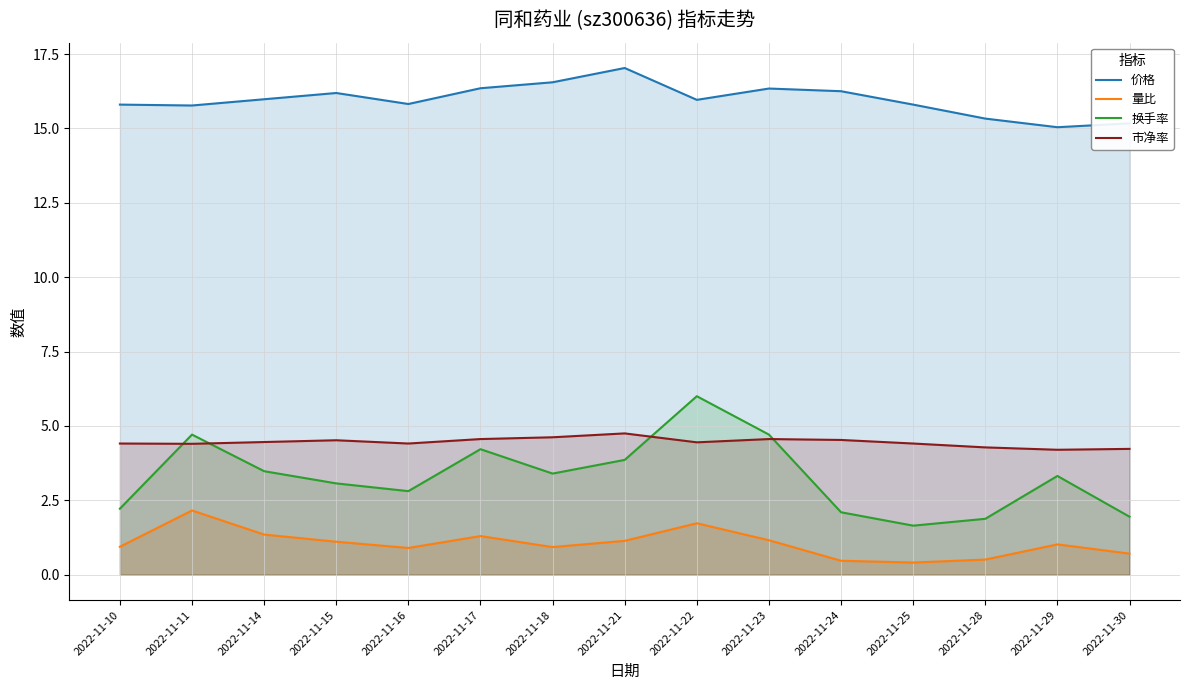

Which series has the largest range (max minus min)?

换手率